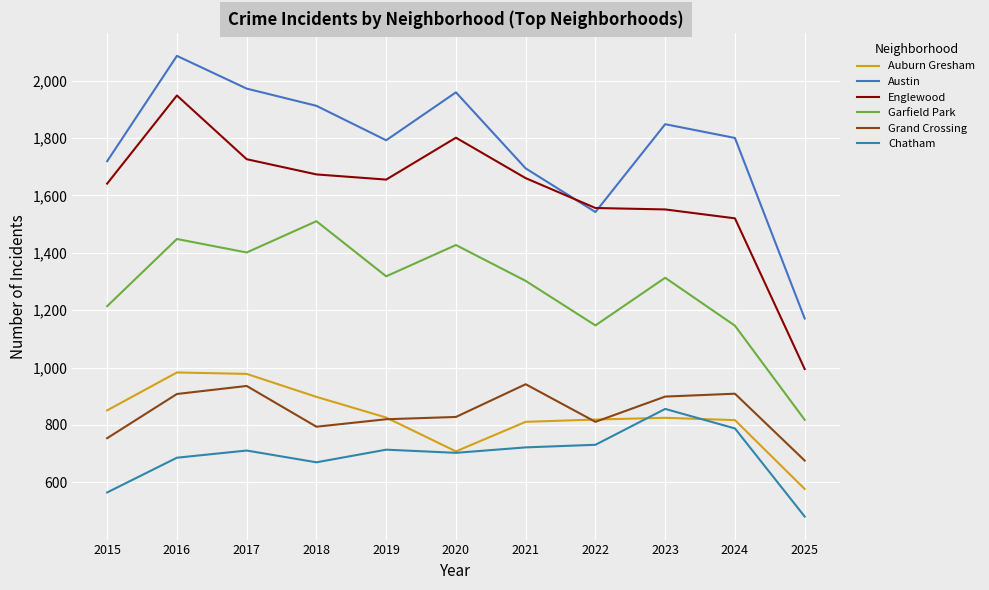

Reading left to right, what are all the values shown in this chart?

Auburn Gresham: 851	983	978	898	826	708	811	819	825	817	577
Austin: 1719	2086	1972	1912	1792	1959	1694	1542	1848	1800	1171
Englewood: 1641	1948	1726	1673	1655	1801	1660	1556	1551	1520	995
Garfield Park: 1214	1448	1401	1510	1318	1427	1302	1147	1313	1146	818
Grand Crossing: 754	908	936	794	820	828	942	811	899	909	676
Chatham: 565	686	711	670	714	703	722	731	856	788	481